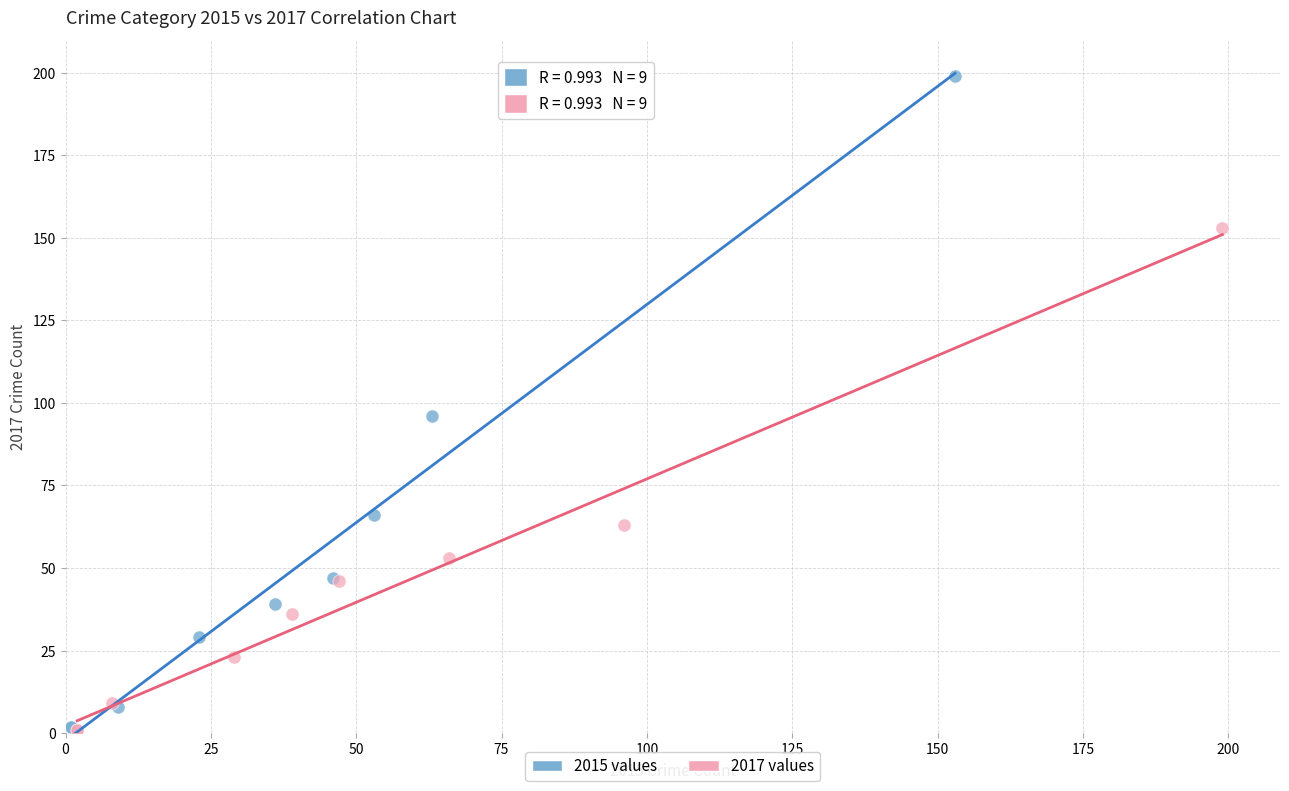

Which series reaches the maximum Y coordinate?

2015 values